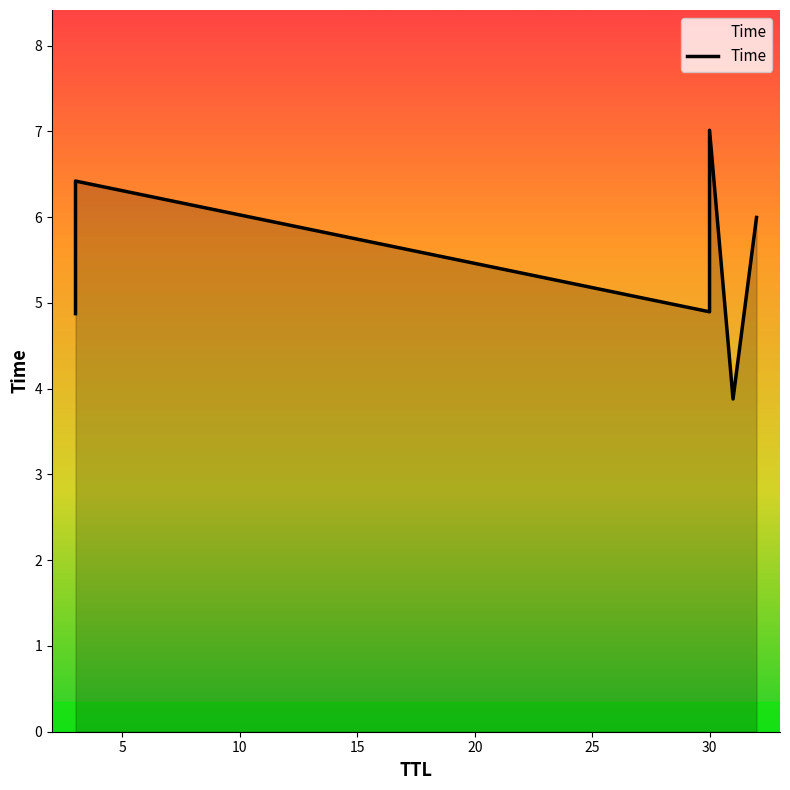

What is the value of the 3rd point from the left?

4.9